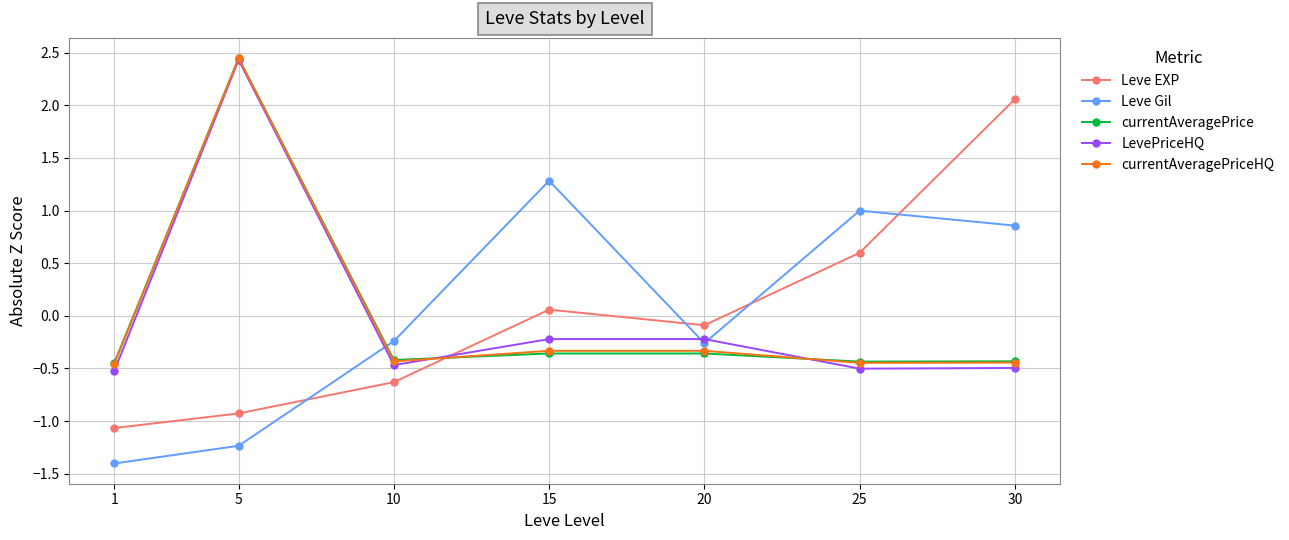

What is the sum of the currentAveragePriceHQ values at 10 and 25?

-0.9